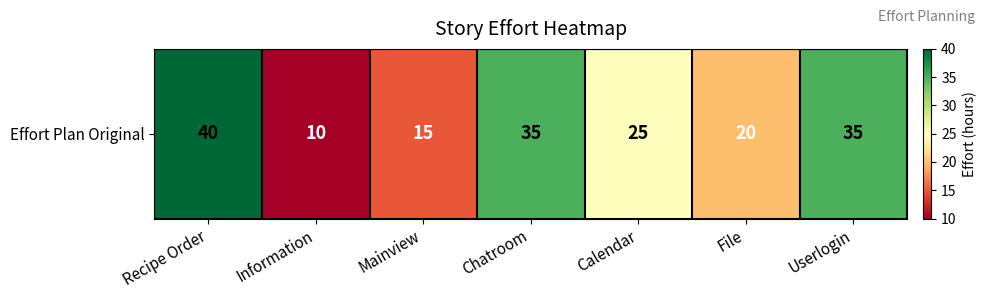

What is the average value?

26